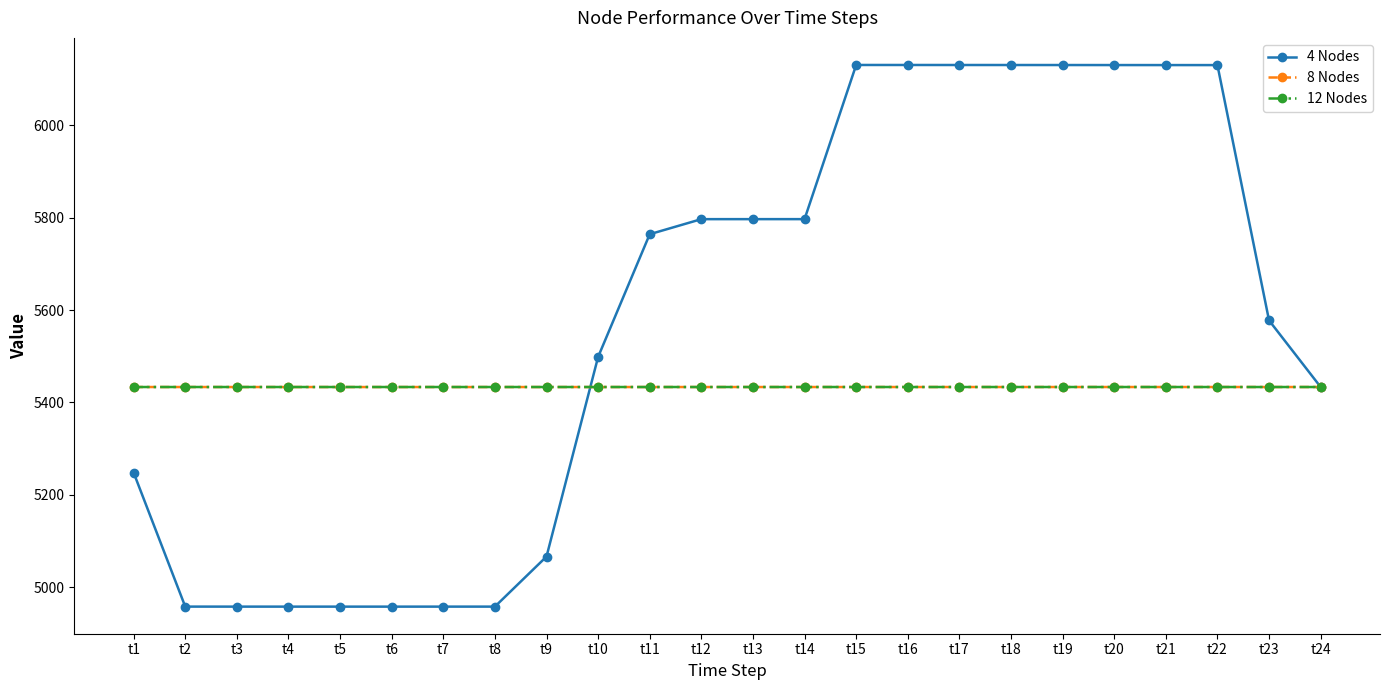

What are all the series names shown in the legend?

4 Nodes, 8 Nodes, 12 Nodes